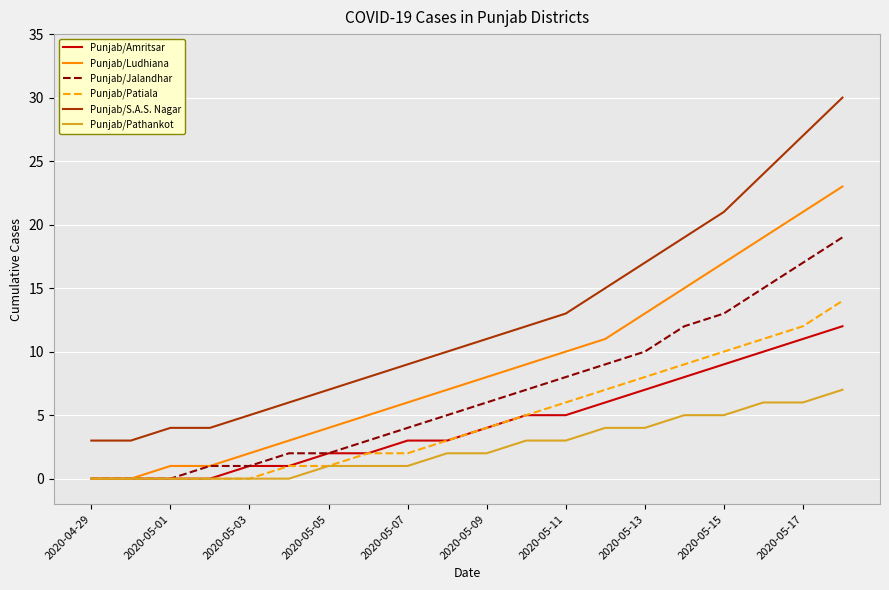

True or false: Punjab/S.A.S. Nagar and Punjab/Jalandhar intersect in this chart.

False